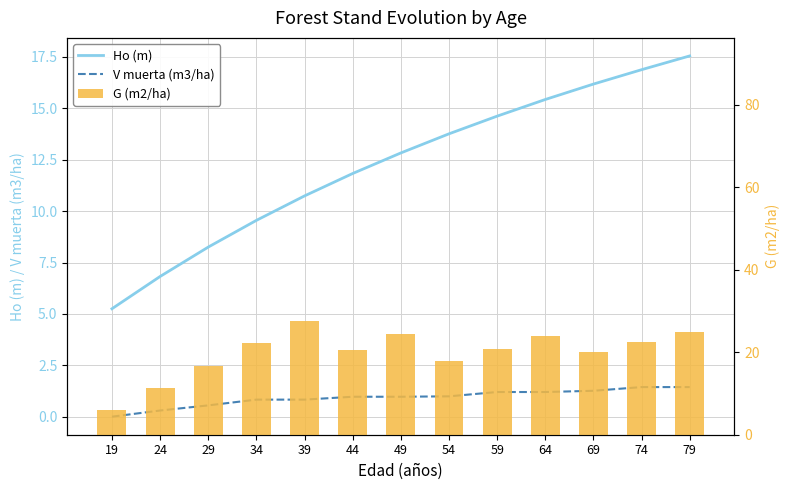

Rank the series by their maximum value, from highest to lowest.

G (m2/ha), Ho (m), V muerta (m3/ha)